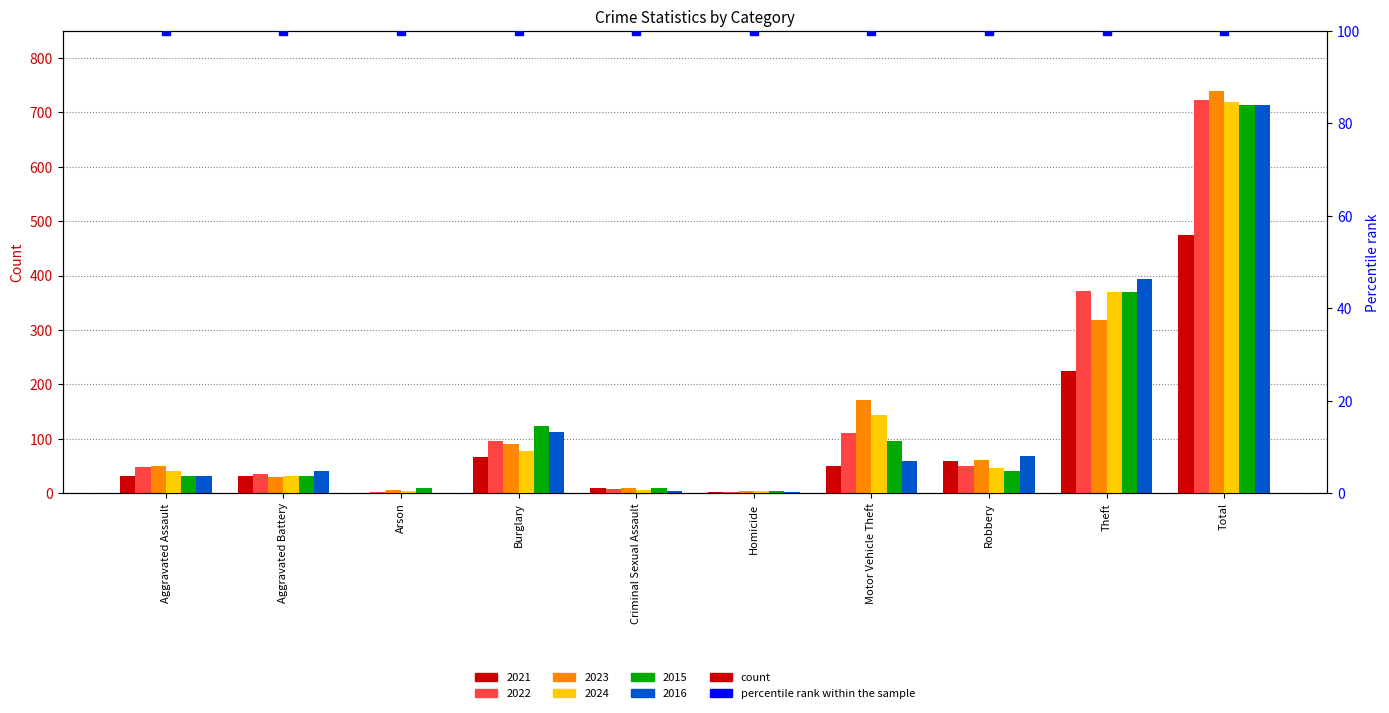

Which series has the largest total across all categories?

2023